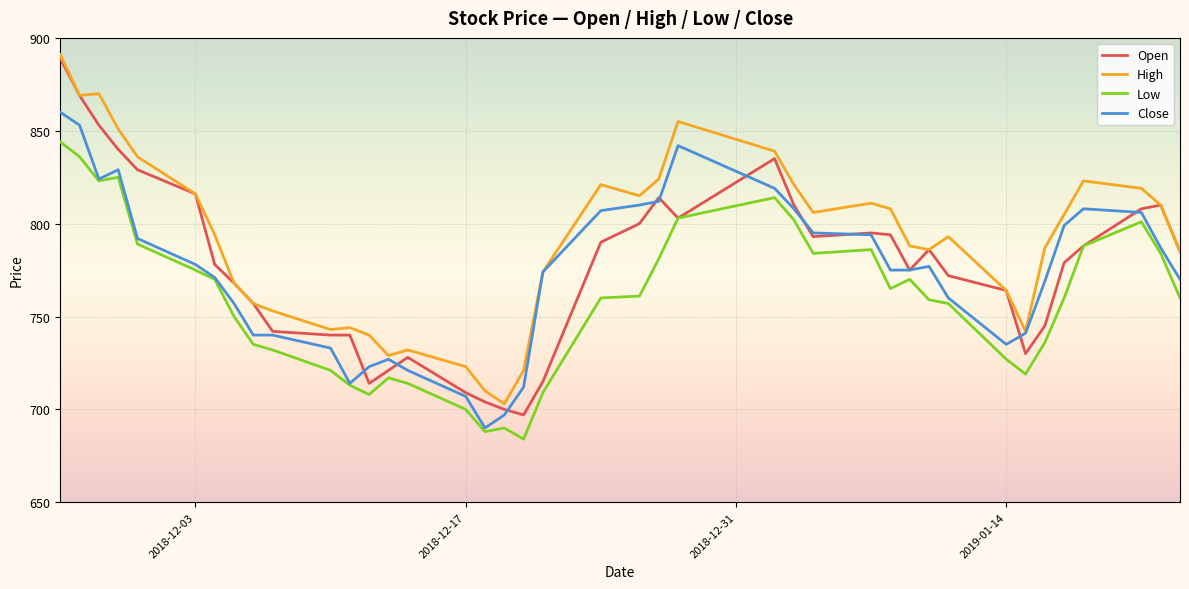

Which series has the largest total across all categories?

High